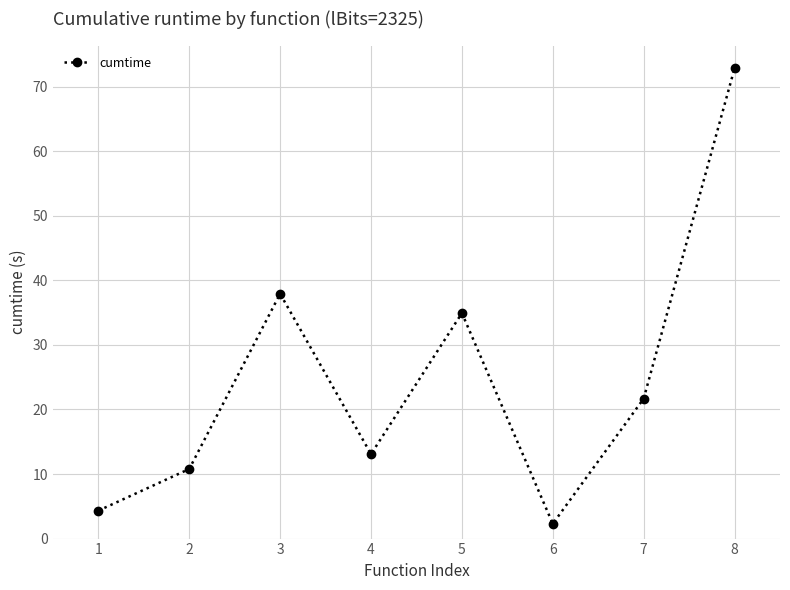

Reading left to right, list all the values displayed in this chart.

1=4.3	2=10.8	3=37.9	4=13.1	5=34.9	6=2.3	7=21.7	8=72.8